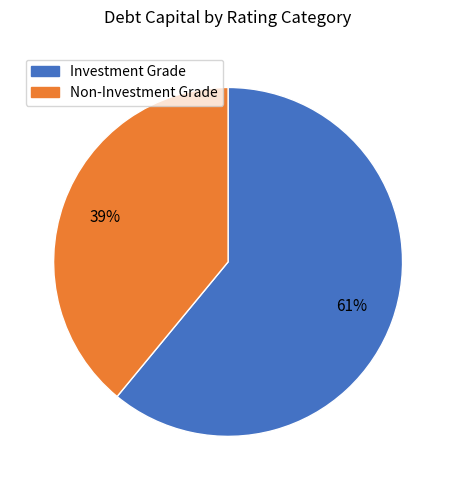

How many slices are in this pie chart?

2